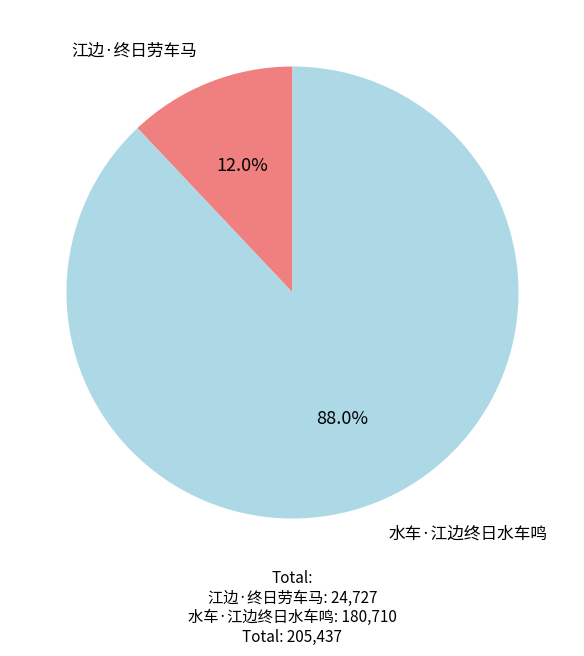

What is the majority slice?

水车·江边终日水车鸣